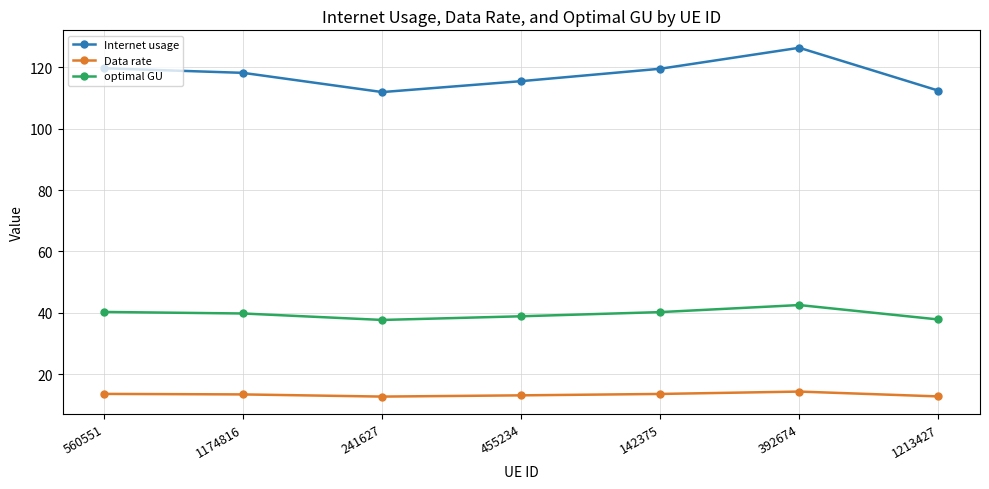

How many series are shown in this chart?

3